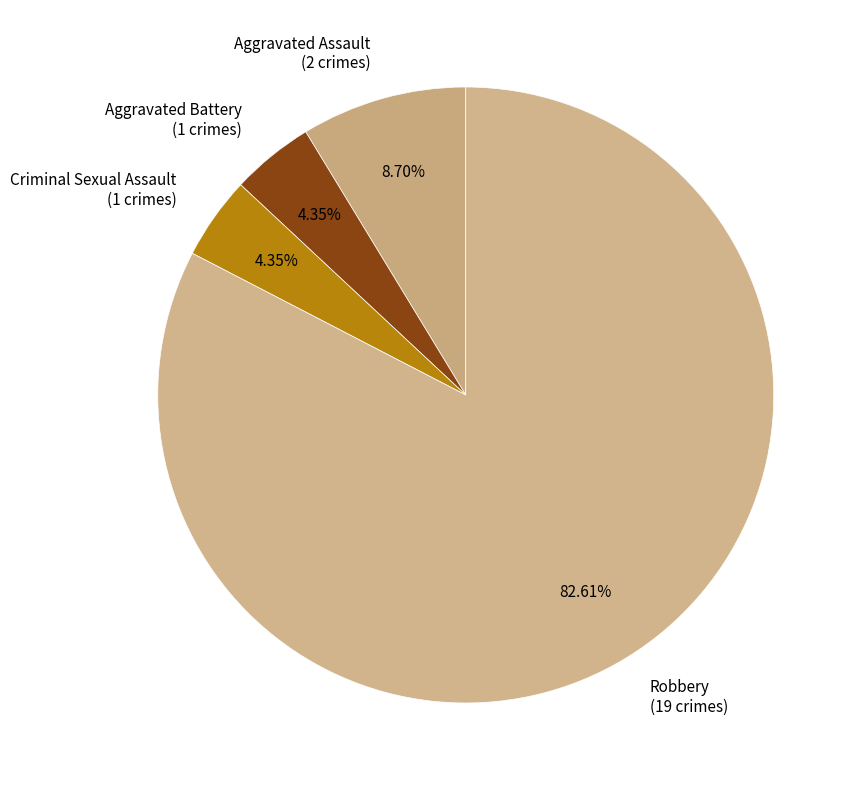

Do Aggravated Battery and Criminal Sexual Assault together represent more than half of the pie?

No